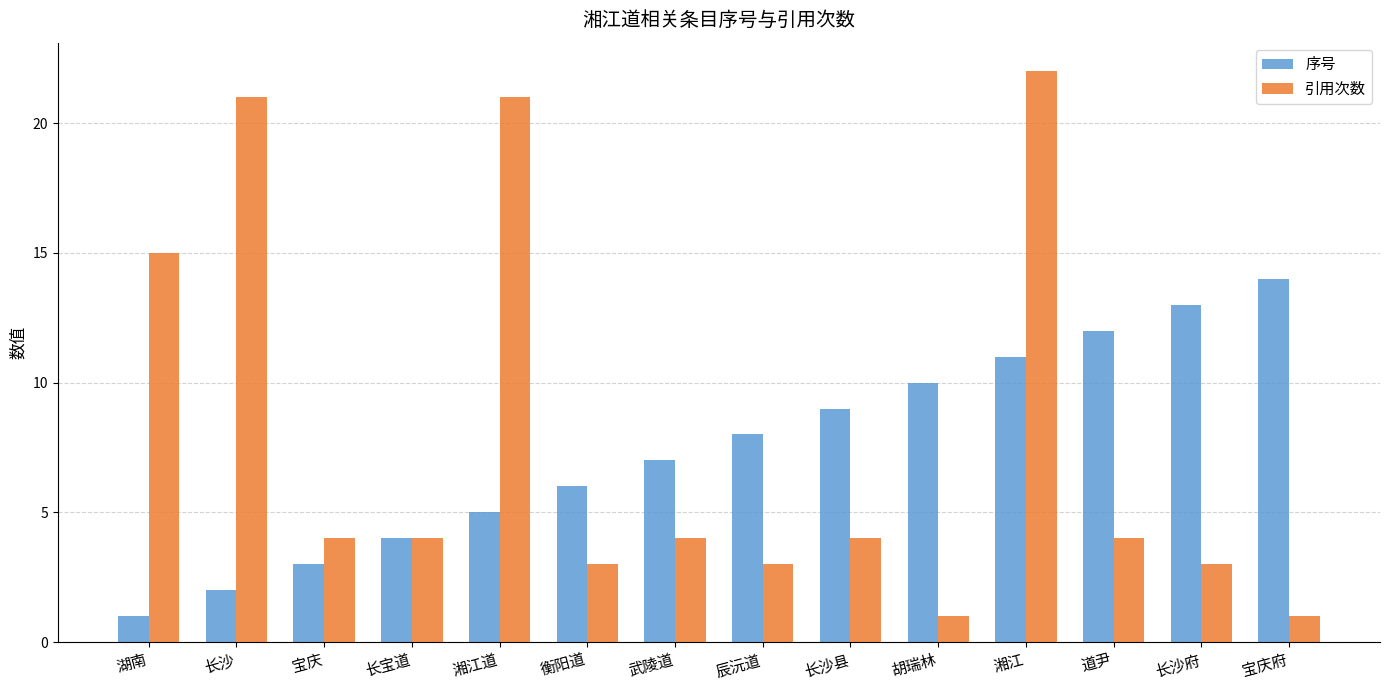

What is the sum of all 序号 values?

105